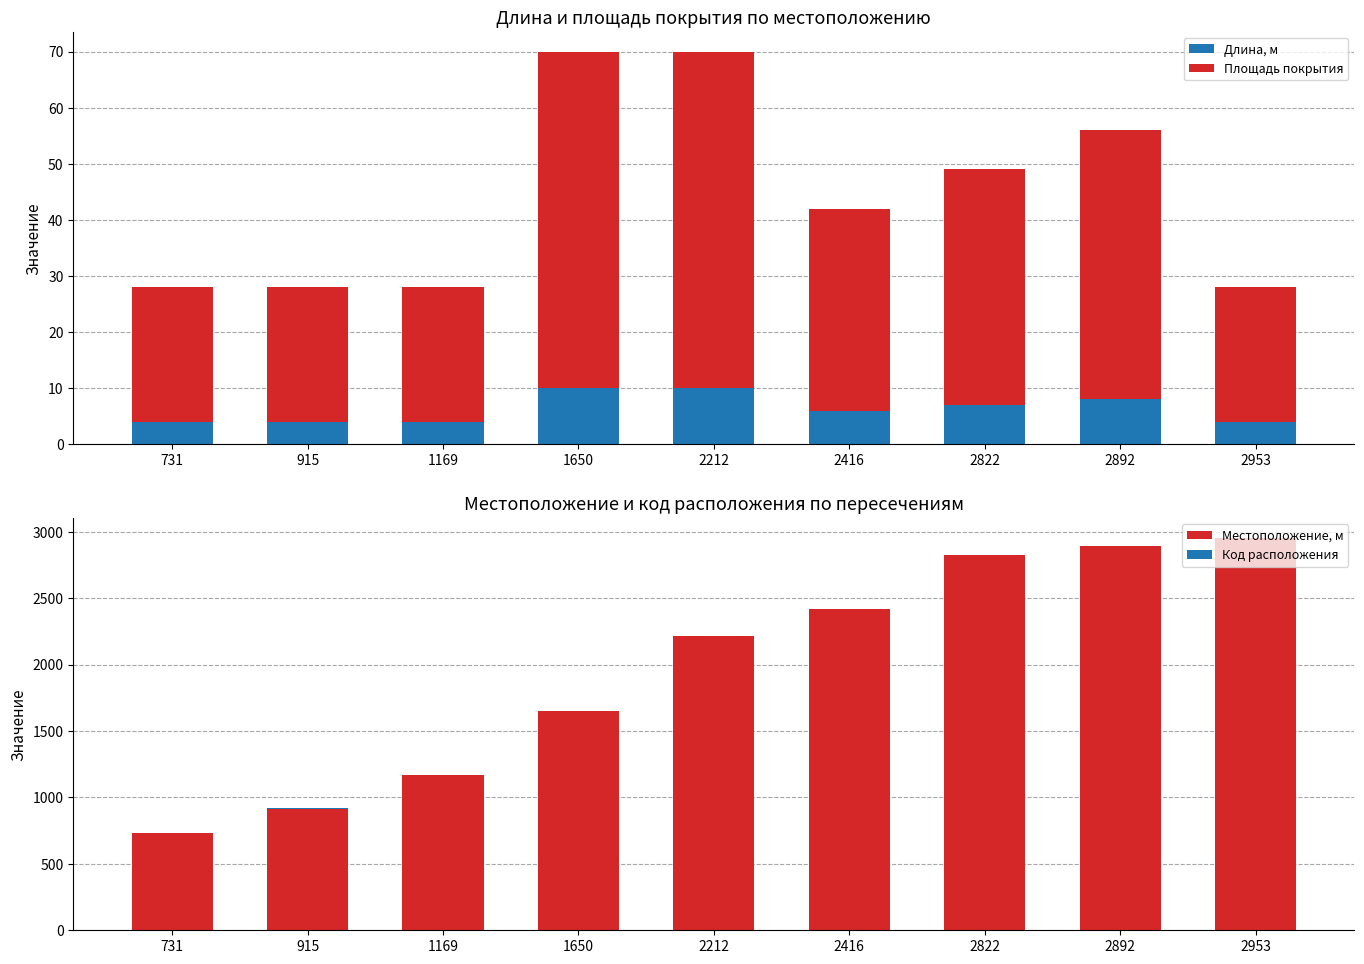

At how many categories does at least one series exceed 1817?

5